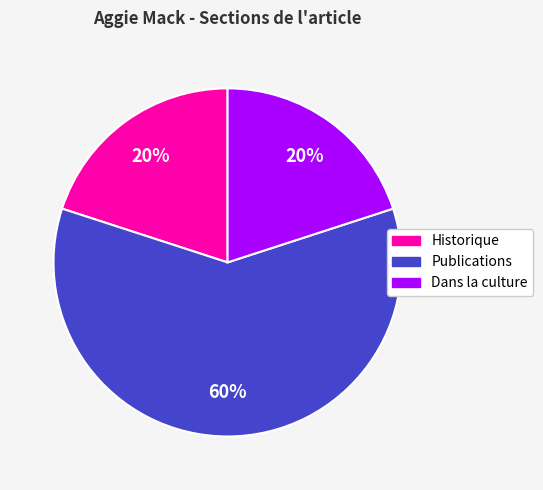

Count the number of slices in the pie.

3